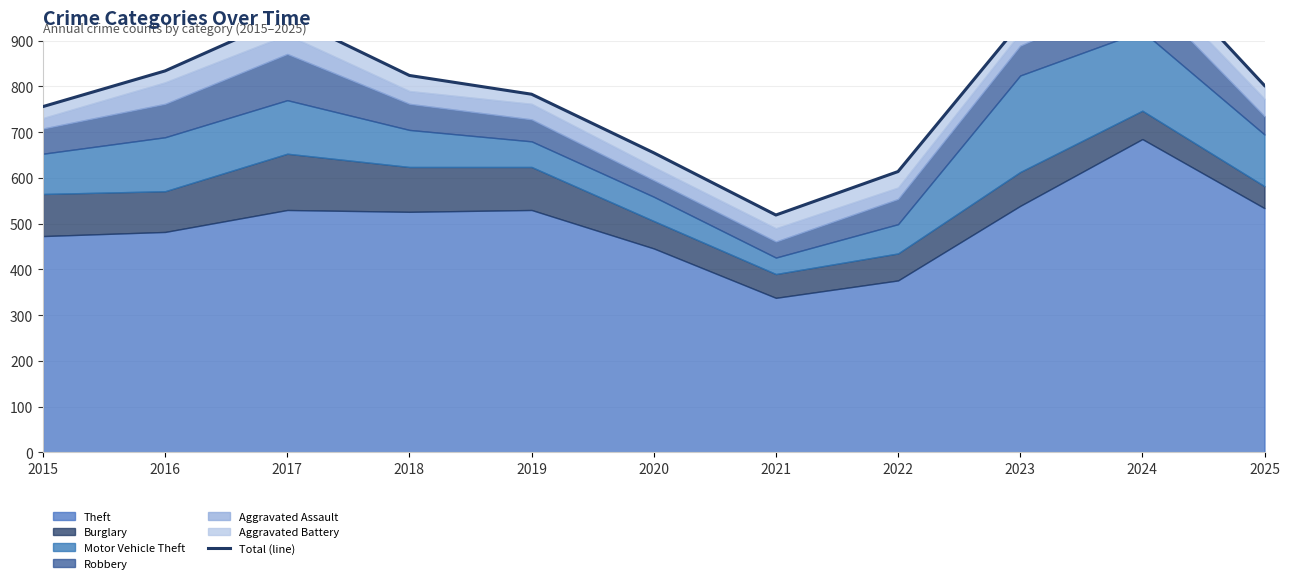

List the labels in order of value, smallest first.

2021, 2022, 2020, 2015, 2019, 2025, 2018, 2016, 2023, 2017, 2024